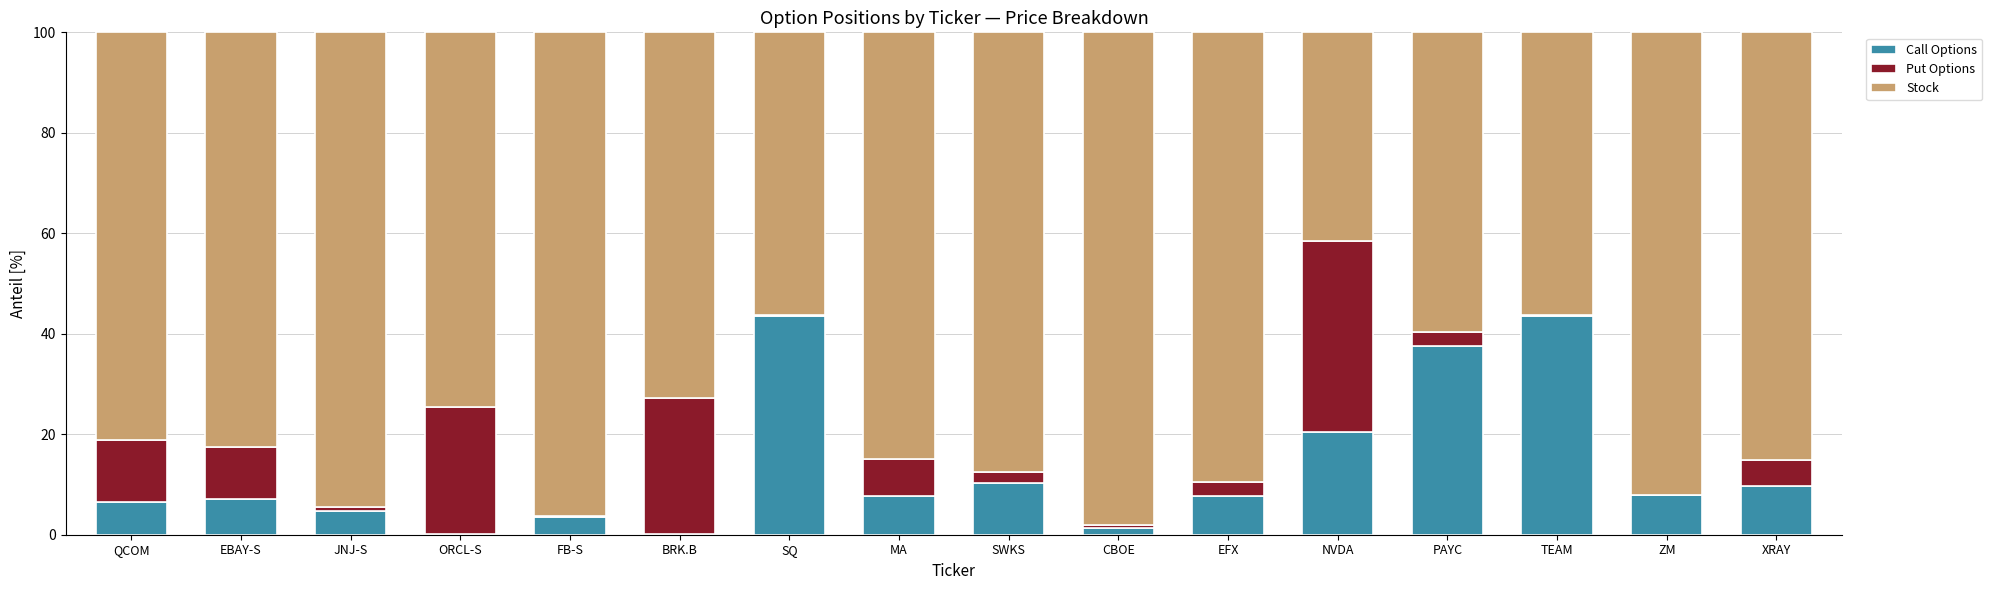

What is the maximum value for Call Options?

43.5